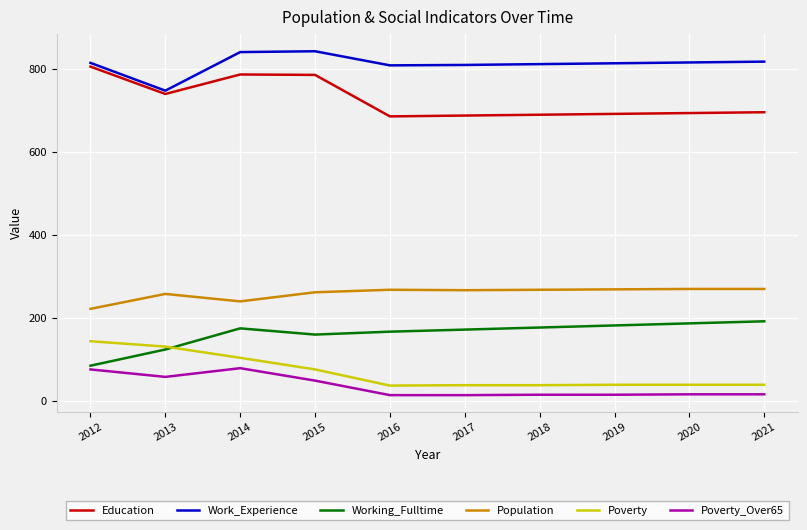

What is the total value across all series at 2013?

2059